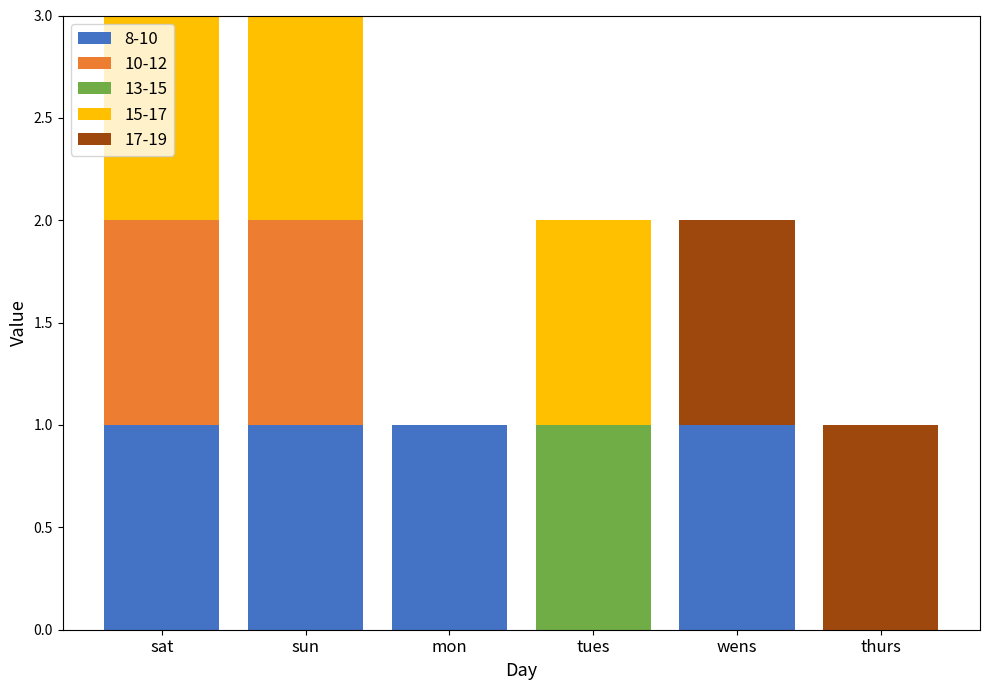

Is it true that 8-10 equals 1 at tues?

False